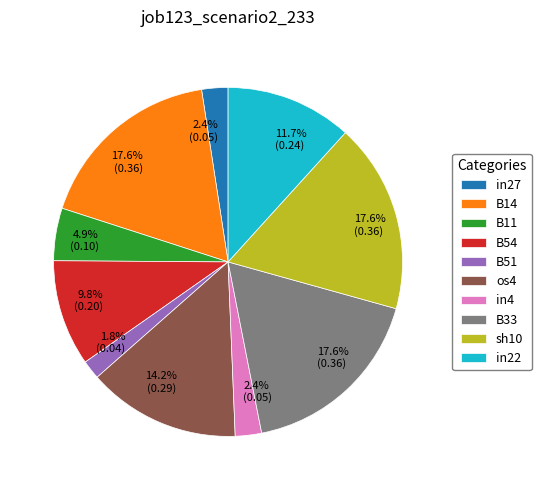

Is there any slice that represents more than half of the pie?

No